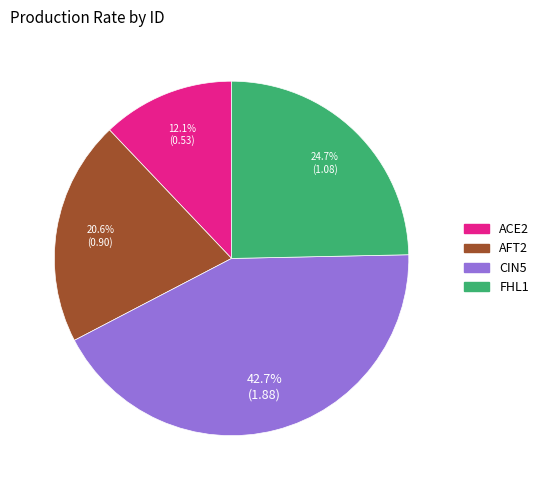

To the nearest percent, what is the difference between the AFT2 and ACE2 slice percentages?

8%